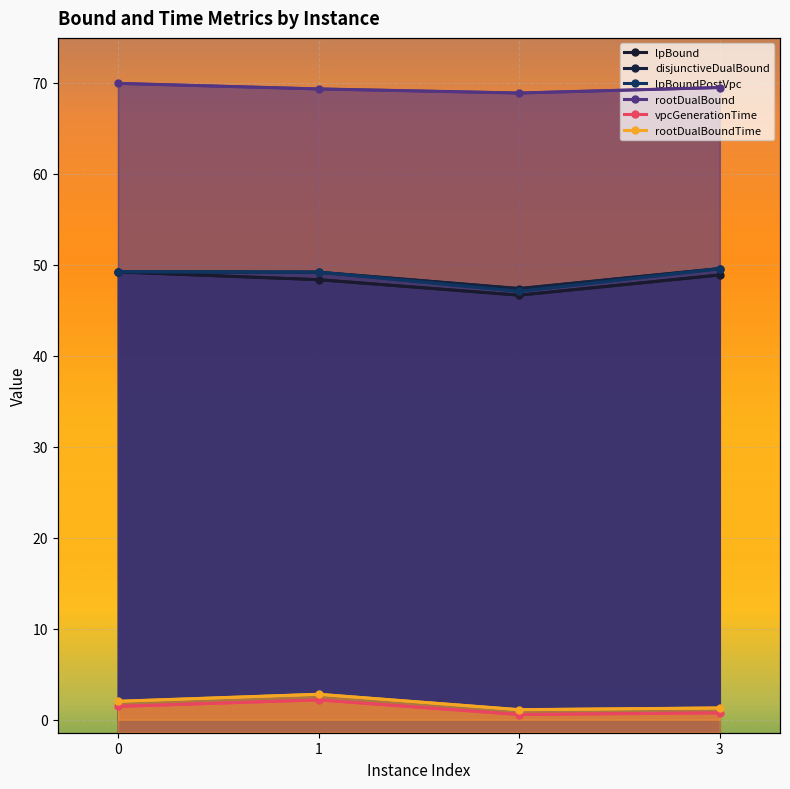

Count the number of categories in the chart.

4